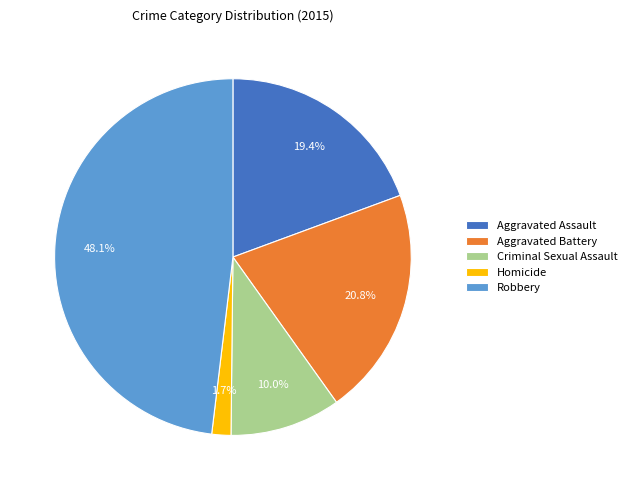

To the nearest percent, what is the difference between the Robbery and Aggravated Battery slice percentages?

27%